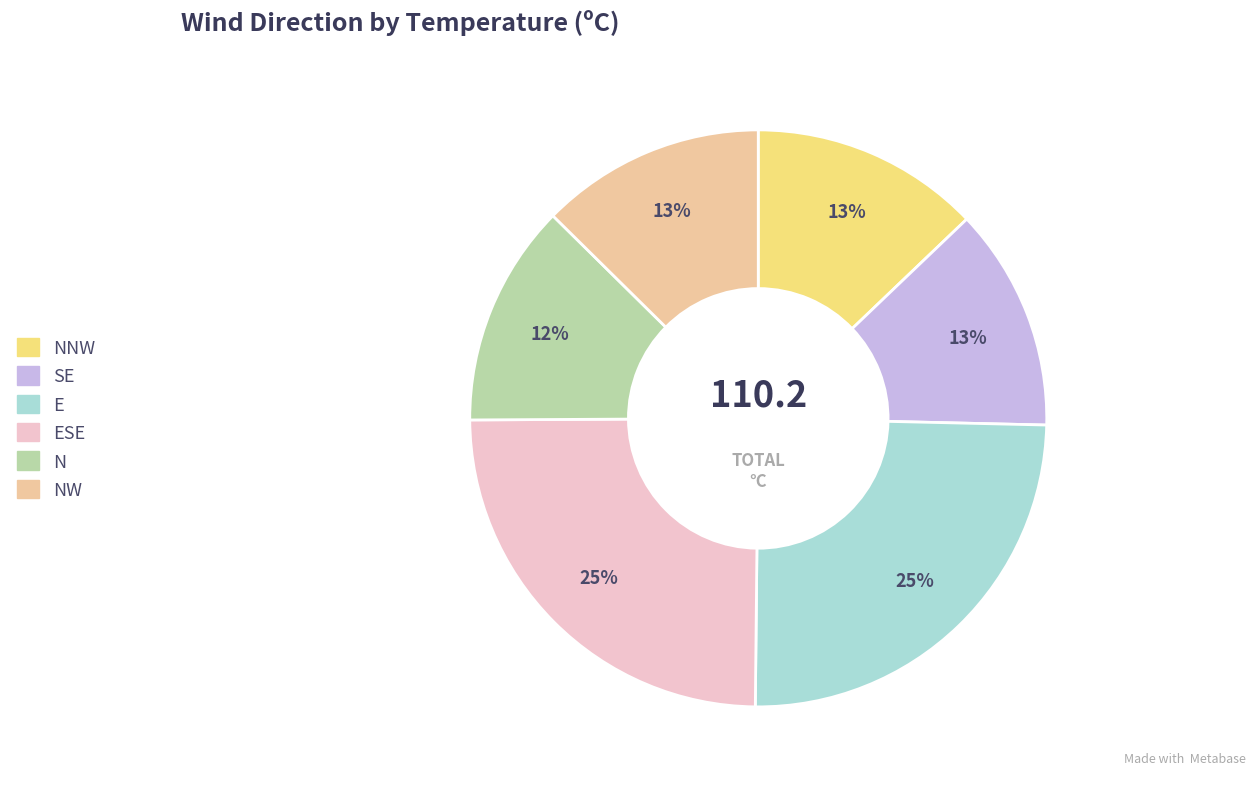

To the nearest percent, what percentage of the pie is NW?

13%